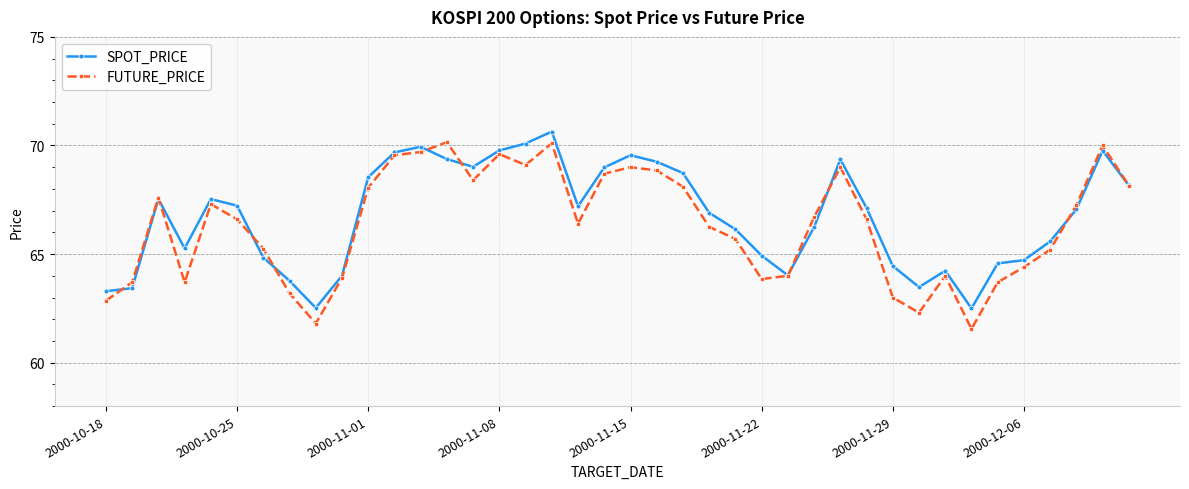

True or false: SPOT_PRICE has more than 1 interior local peaks.

True